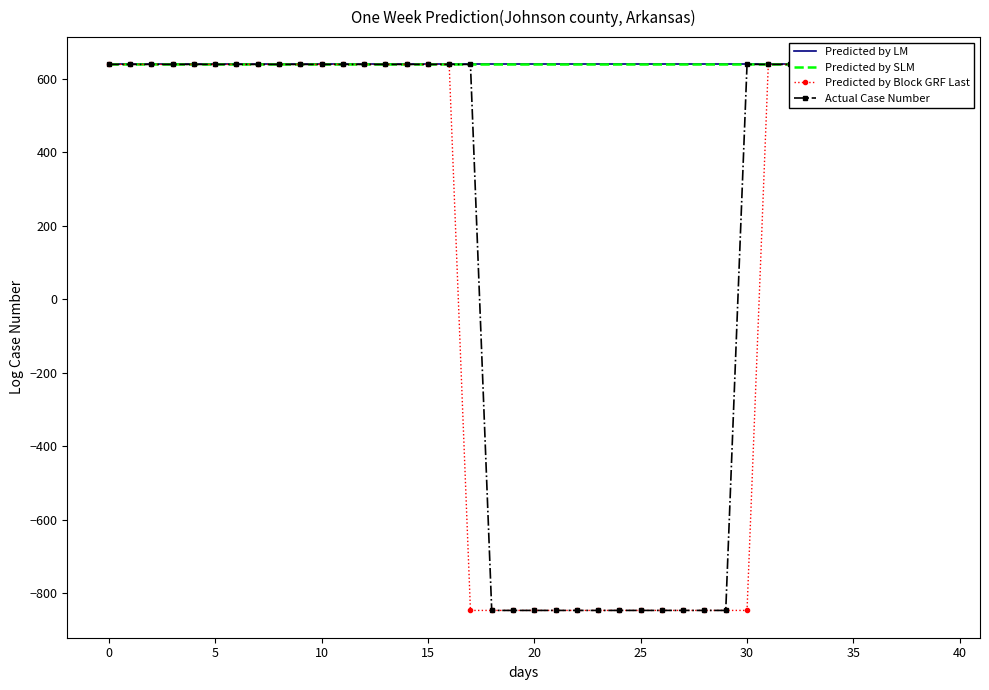

Is this an area chart (filled region under the line)?

No